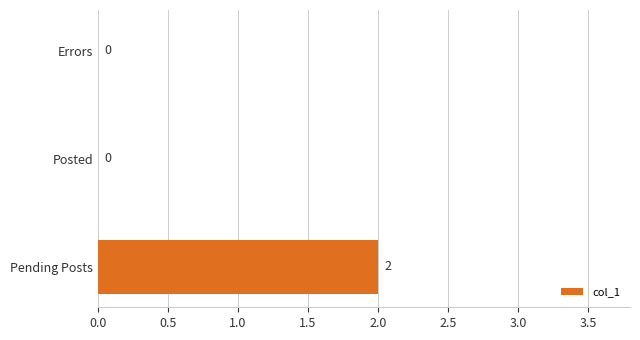

Between Pending Posts and Errors, which is larger?

Pending Posts